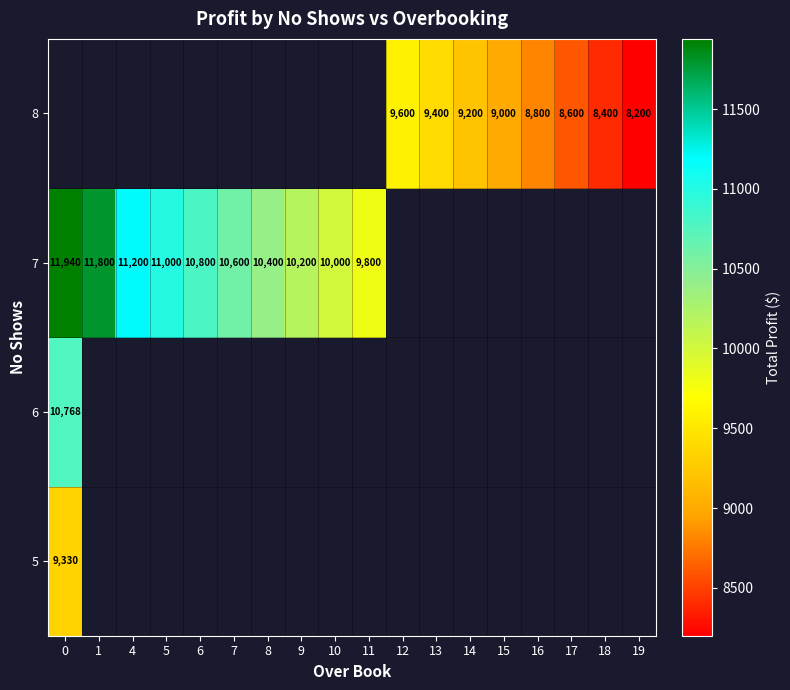

What is the maximum value shown in the chart?

11940.0